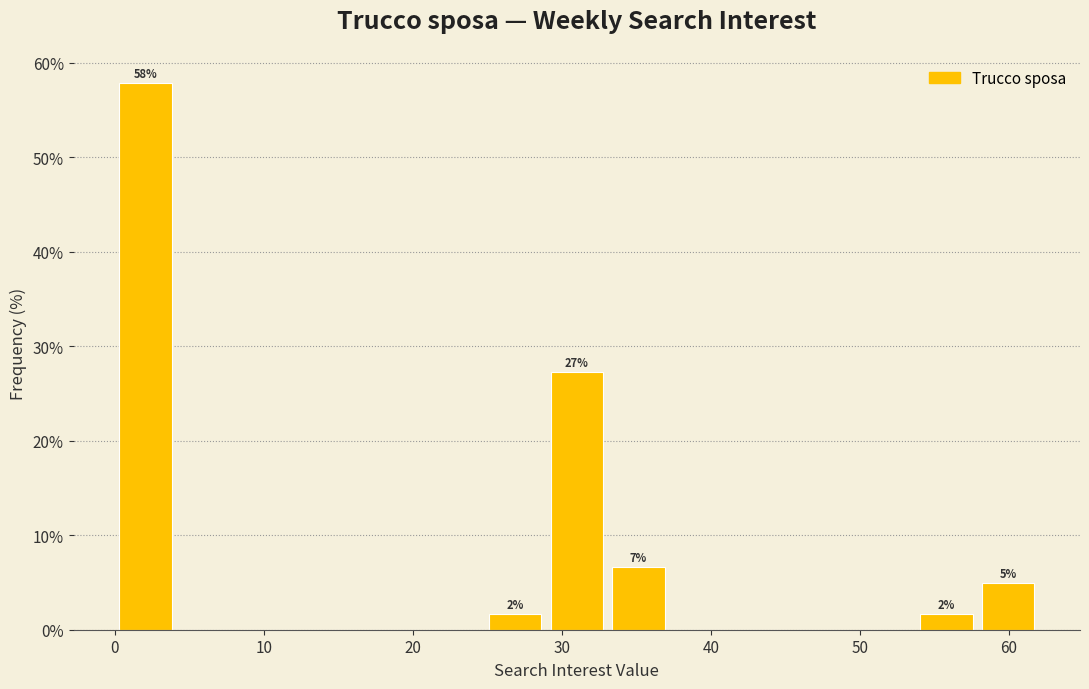

Over which range of the x-axis is the bar tallest?

0 to 4